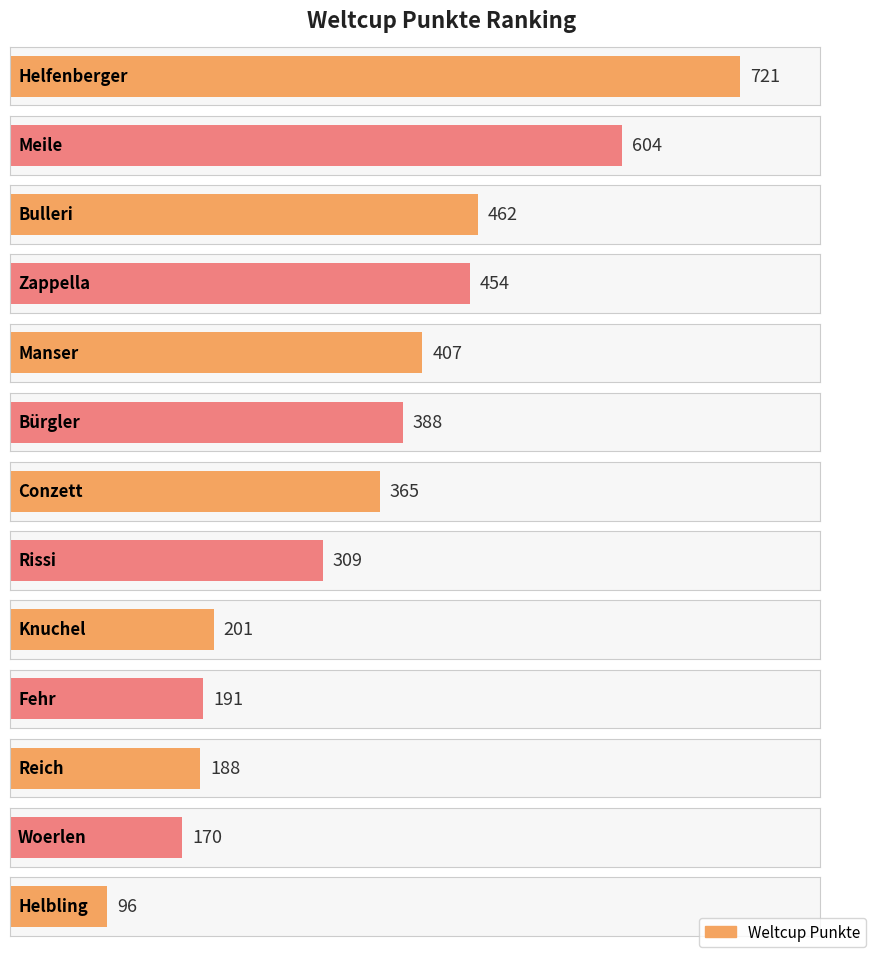

At which label is the value closest to 408?

Manser